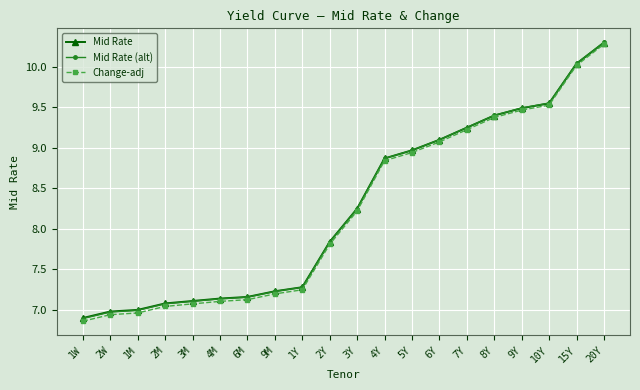

Which category has the lowest value in the Change-adj series?

1W